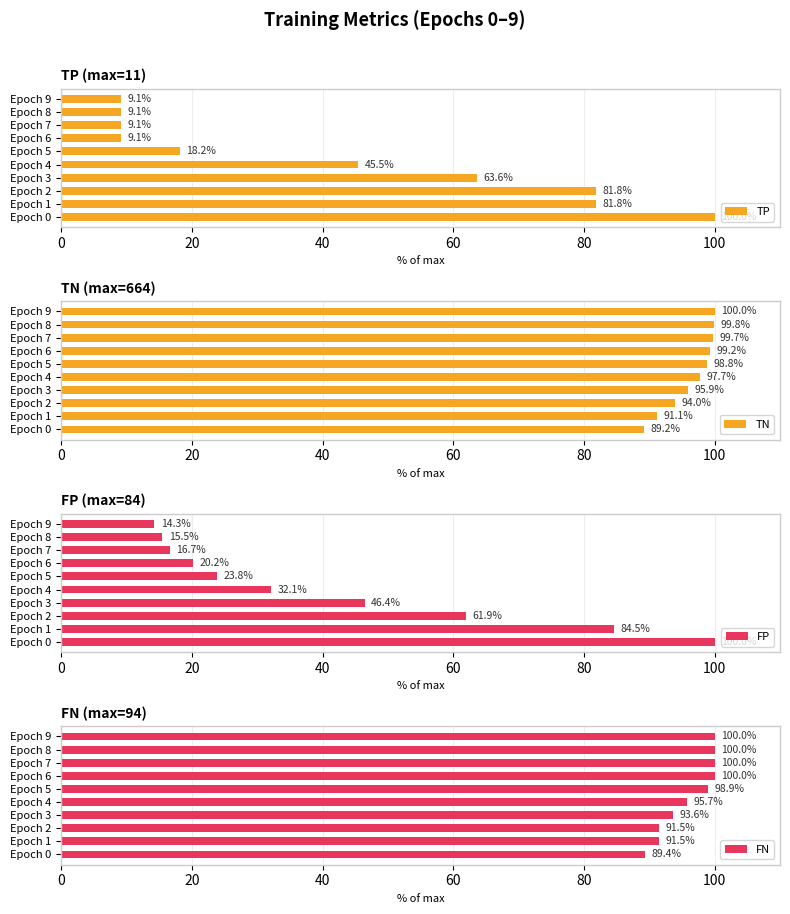

How many data points in FP are less than 32?

5